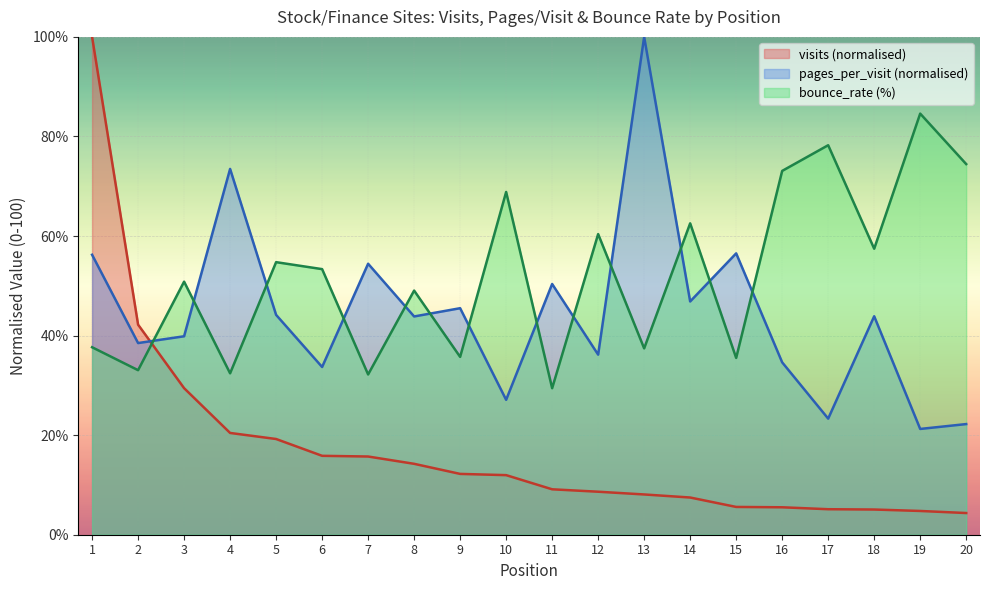

True or false: pages_per_visit has more than 0 points higher than both neighbors.

True